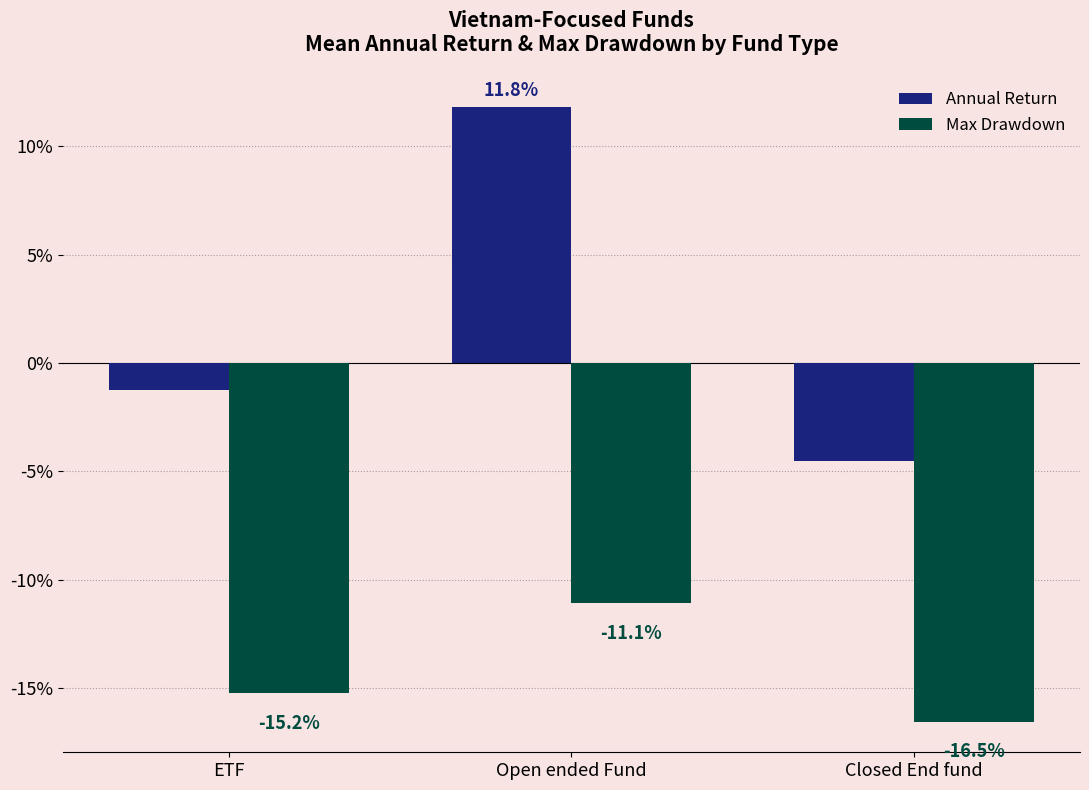

True or false: Annual Return has a value of -0.1 at Closed End fund.

False